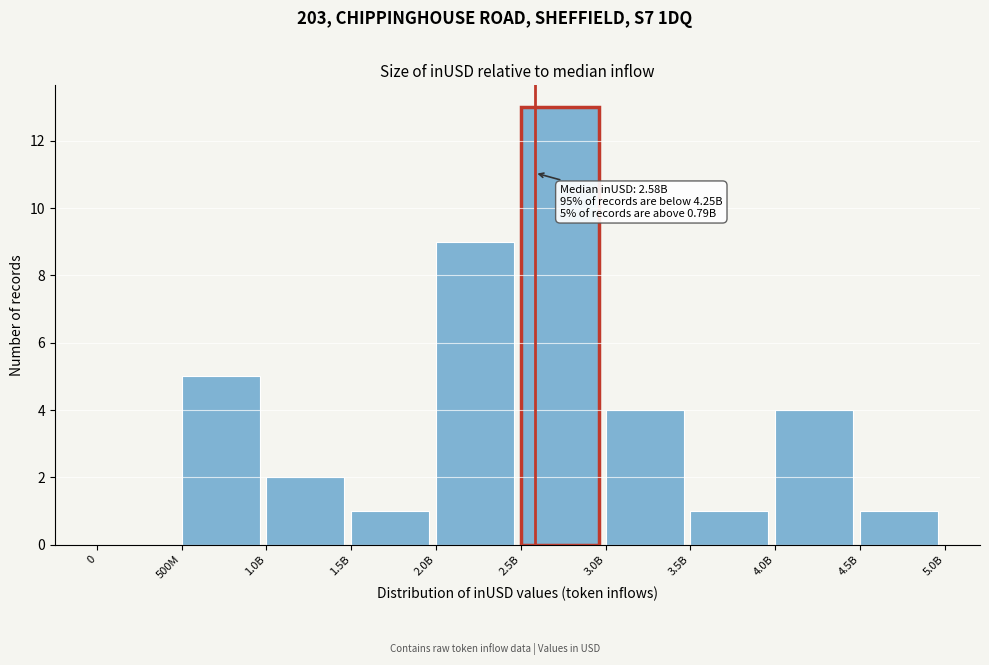

Reading left to right, extract all data points from this chart.

0=0	500M=5	1.0B=2	1.5B=1	2.0B=9	2.5B=13	3.0B=4	3.5B=1	4.0B=4	4.5B=1